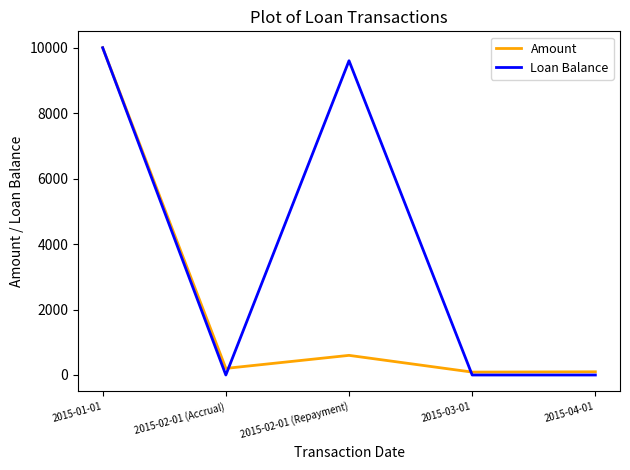

Which category has the highest value in the Loan Balance series?

2015-01-01